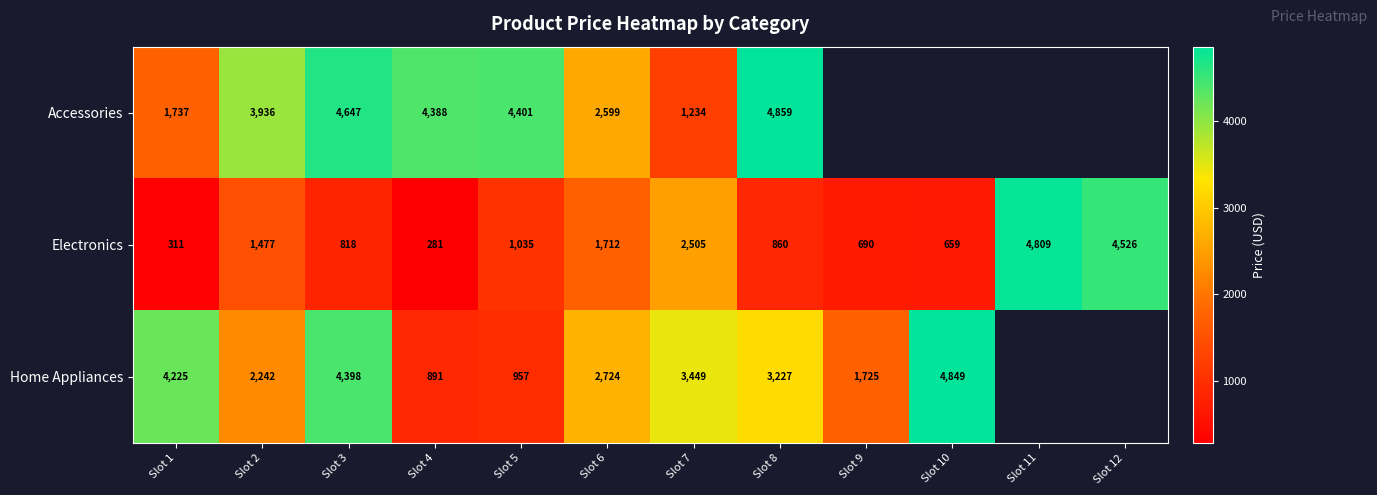

Is the value of Electronics at Slot 5 greater than the value of Accessories at Slot 8?

No